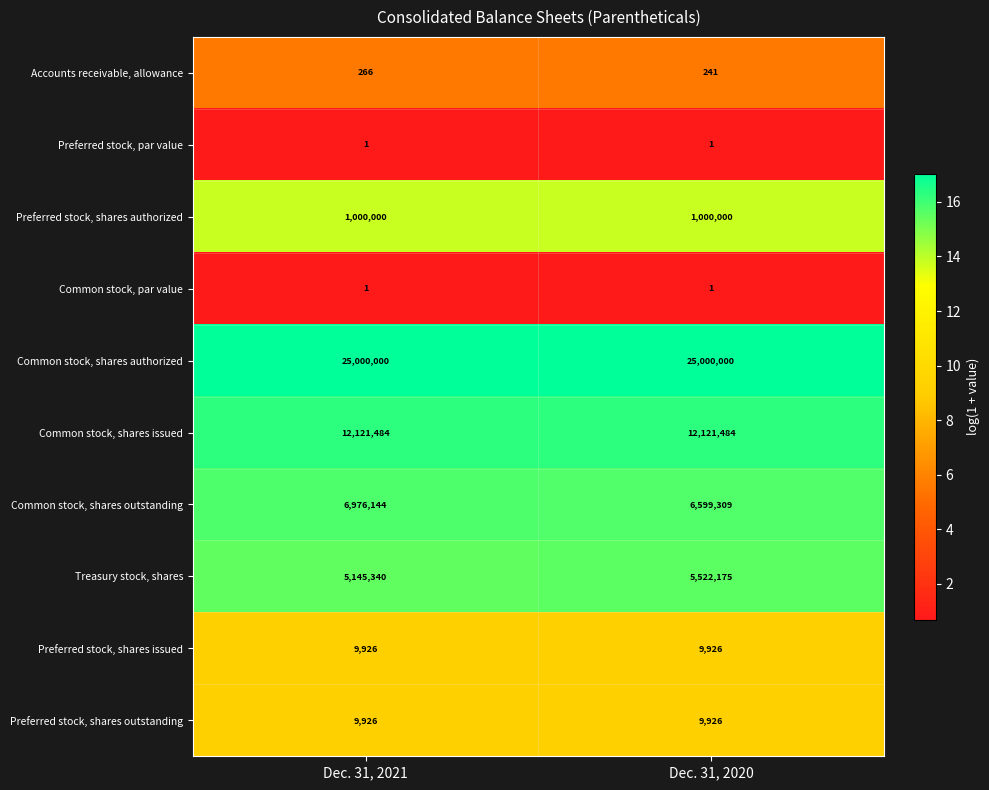

What is the minimum value for Treasury stock, shares?

5145340